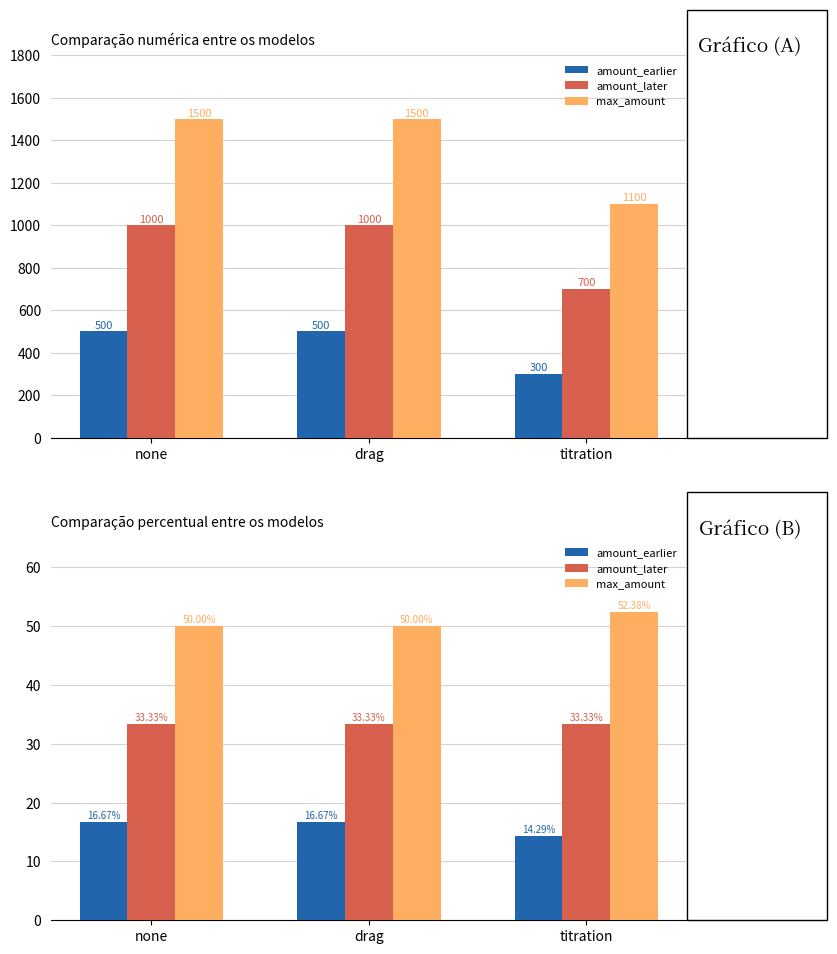

The value of amount_later at none is 56.9. True or false?

False